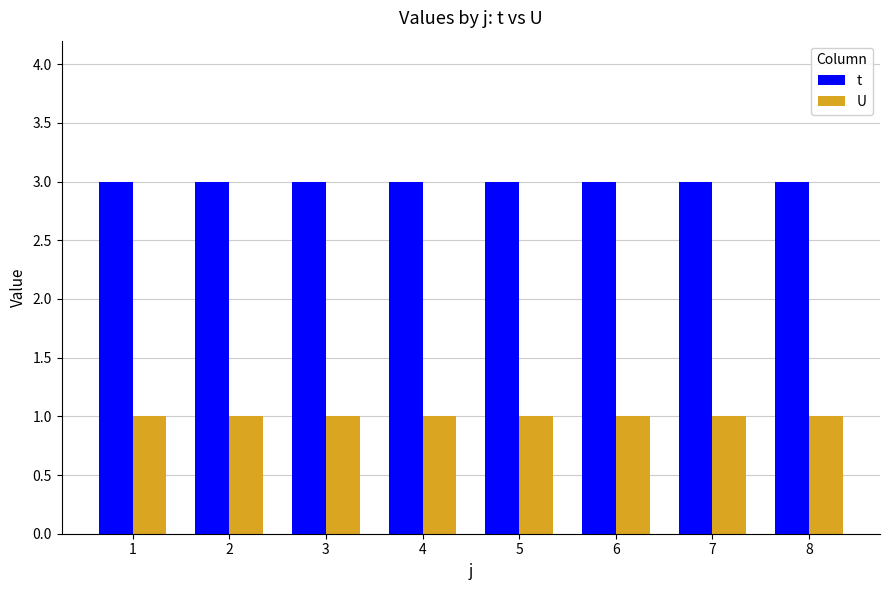

Are the bars horizontal?

No